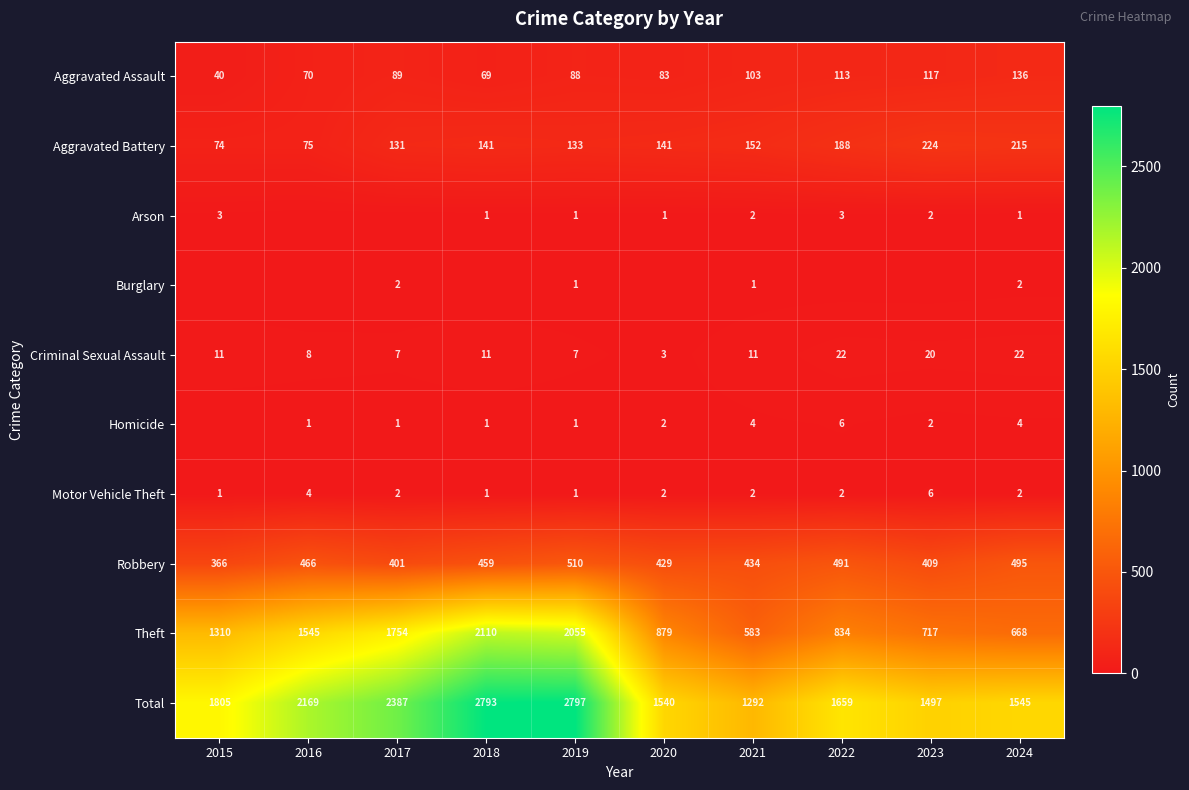

What is the sum of all Criminal Sexual Assault values?

122